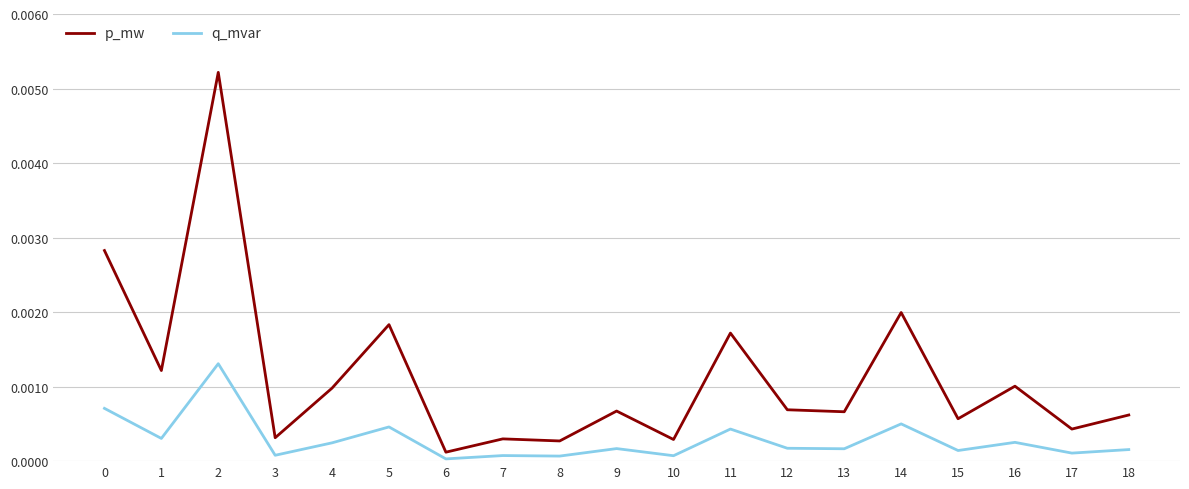

Is the value of q_mvar at 1 greater than the value of p_mw at 4?

No